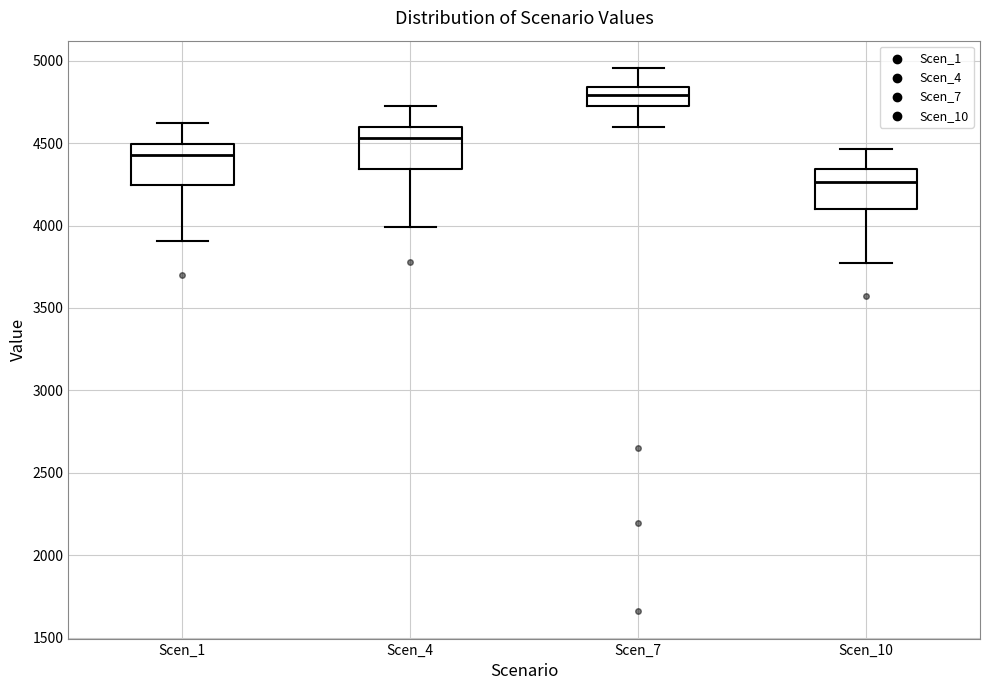

Reading left to right, read every box against the y-axis: the position of its median line, the range the box covers, and the ends of its whiskers. The values are not printed on the chart, so give them approximately, as read against the axis.

Scen_1: median 4450, box 4250 to 4500, whiskers 3900 to 4600
Scen_4: median 4550, box 4350 to 4600, whiskers 4000 to 4750
Scen_7: median 4800, box 4750 to 4850, whiskers 4600 to 4950
Scen_10: median 4250, box 4100 to 4350, whiskers 3750 to 4450